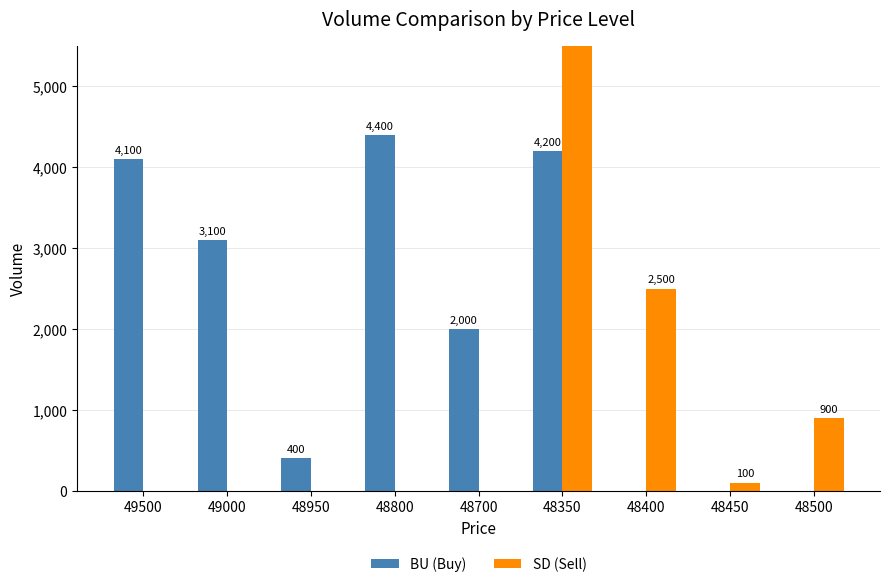

Reading right to left, what are all the values shown in this chart?

BU (Buy): 48500=0	48450=0	48400=0	48350=4200	48700=2000	48800=4400	48950=400	49000=3100	49500=4100
SD (Sell): 48500=900	48450=100	48400=2500	48350=8150	48700=0	48800=0	48950=0	49000=0	49500=0